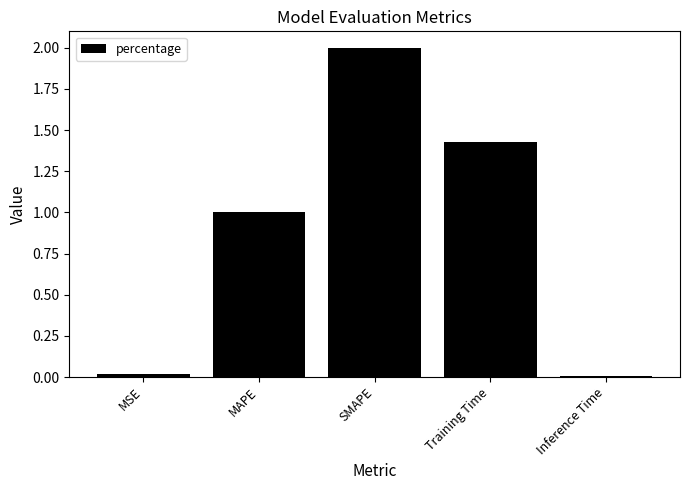

The value at SMAPE is 2.0. True or false?

True